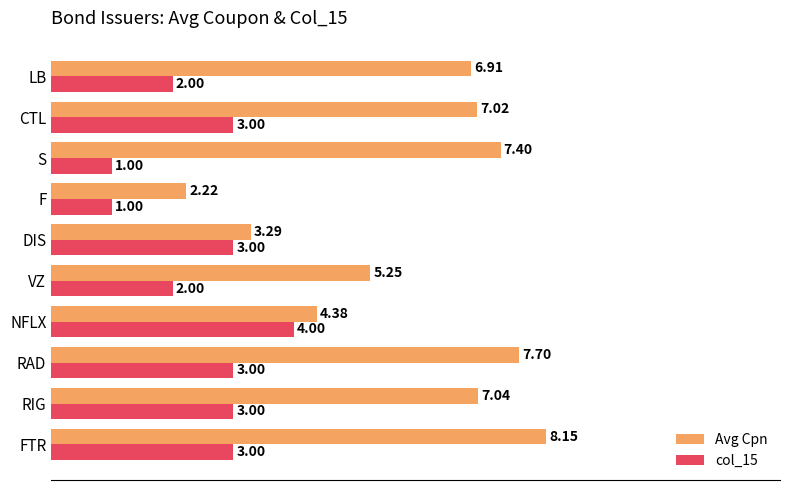

Rank the categories by Avg Cpn value from lowest to highest.

F, DIS, NFLX, VZ, LB, CTL, RIG, S, RAD, FTR